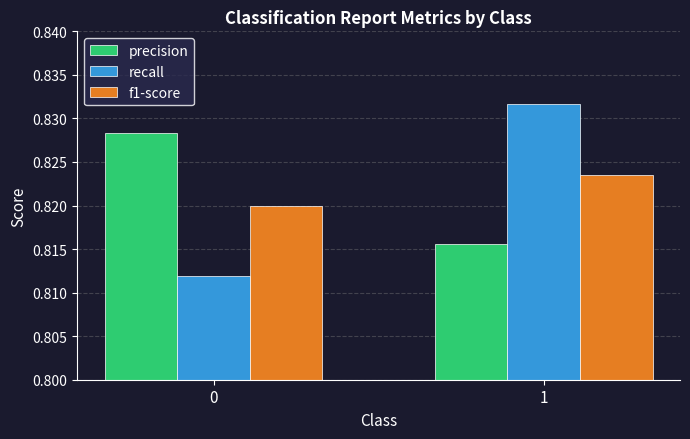

Are the bars horizontal?

No